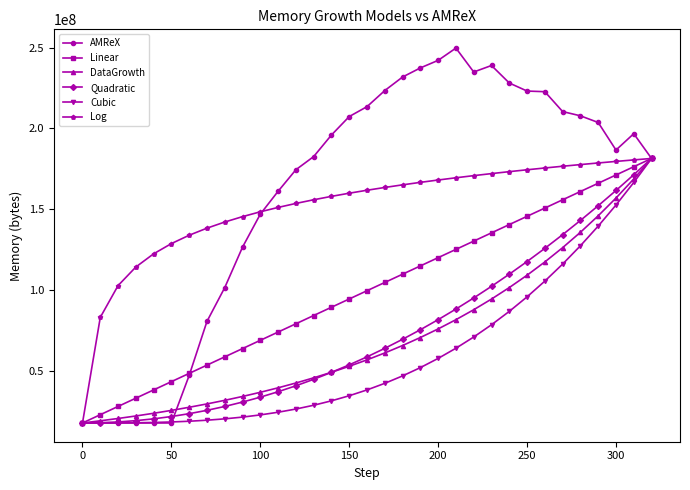

What is the highest value of the Quadratic series?

181445748.0